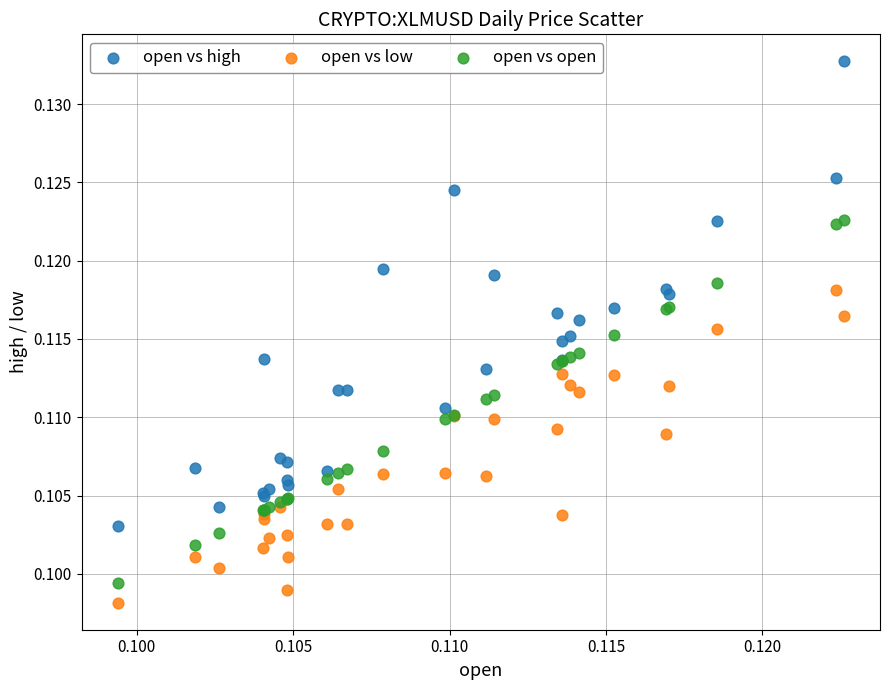

Which series contains the highest Y value?

open vs high